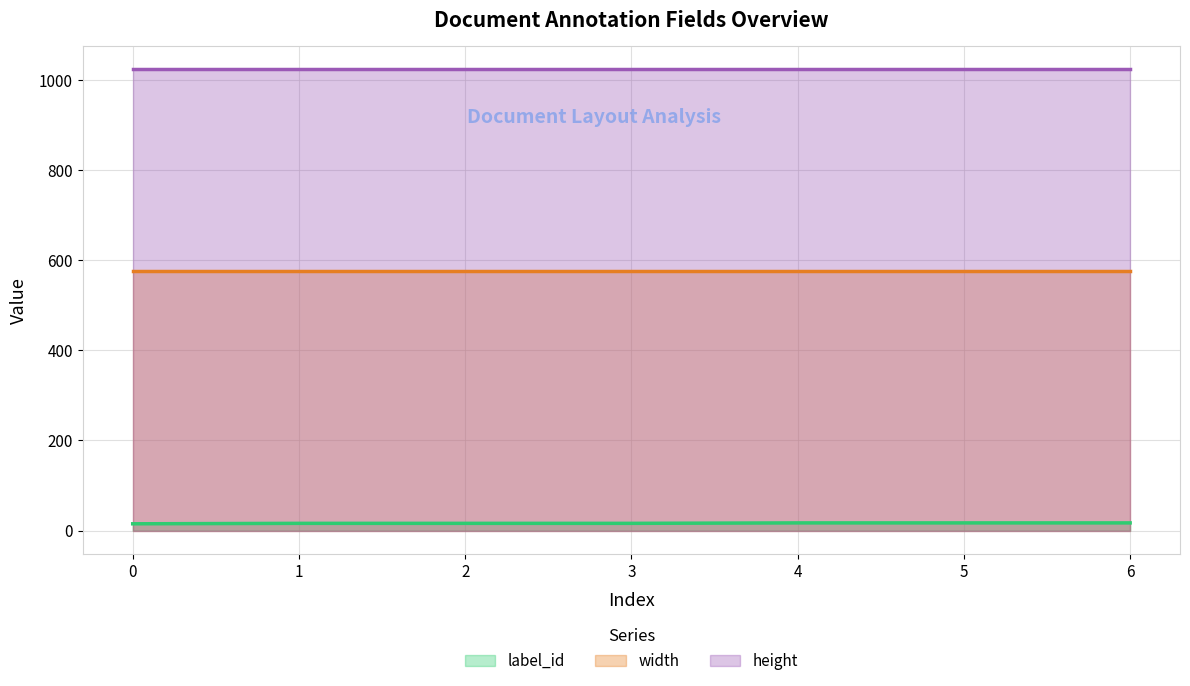

What is the total value across all series at 4?

1617